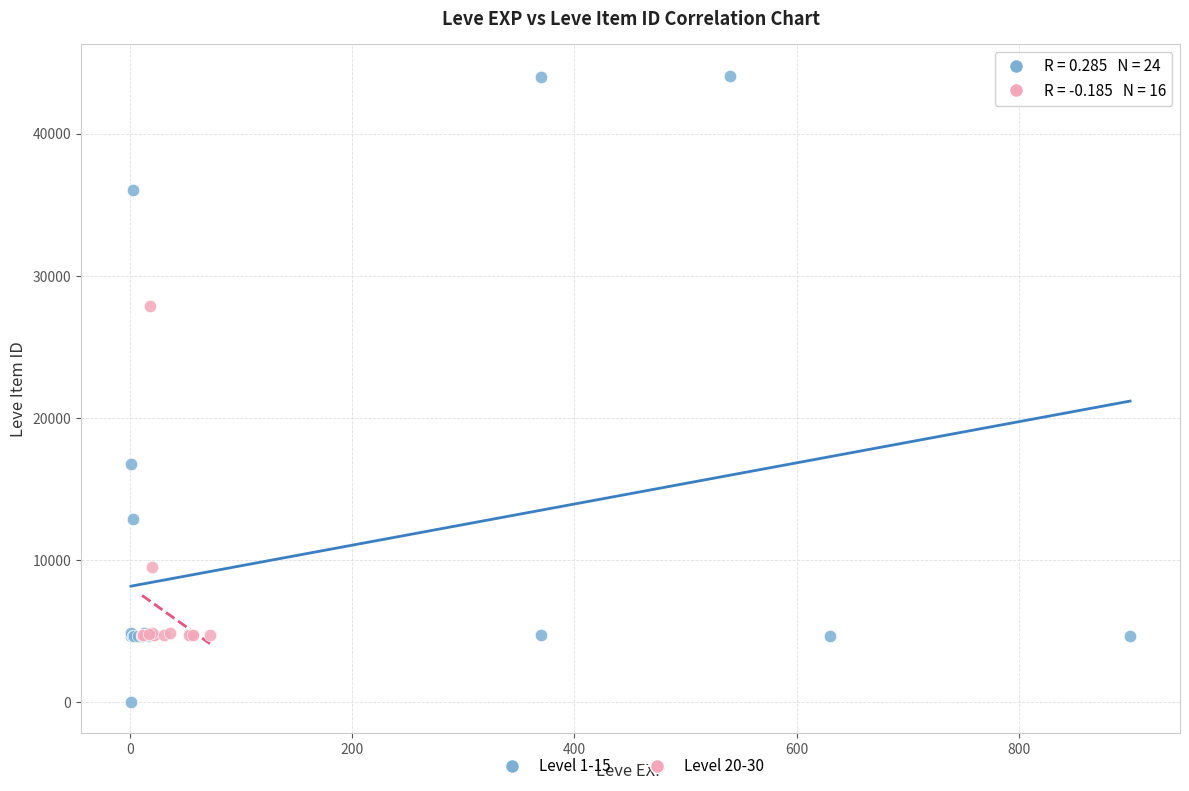

Which series contains the lowest Y value?

Level 1-15